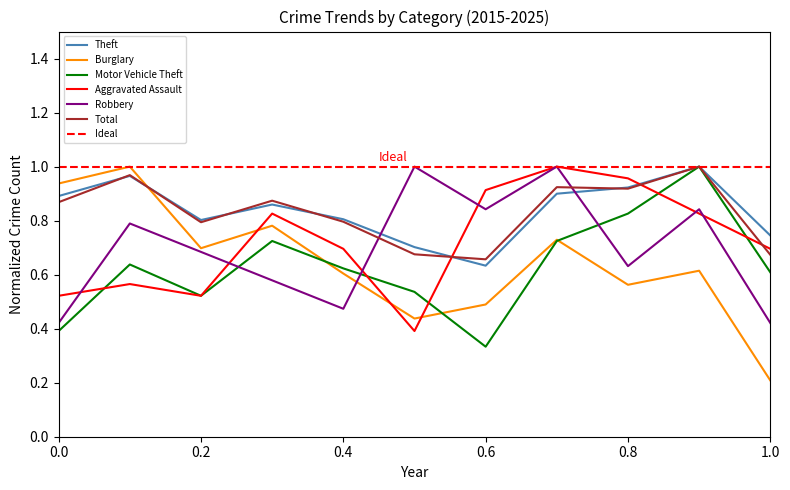

True or false: Total and Motor Vehicle Theft cross at least once.

False